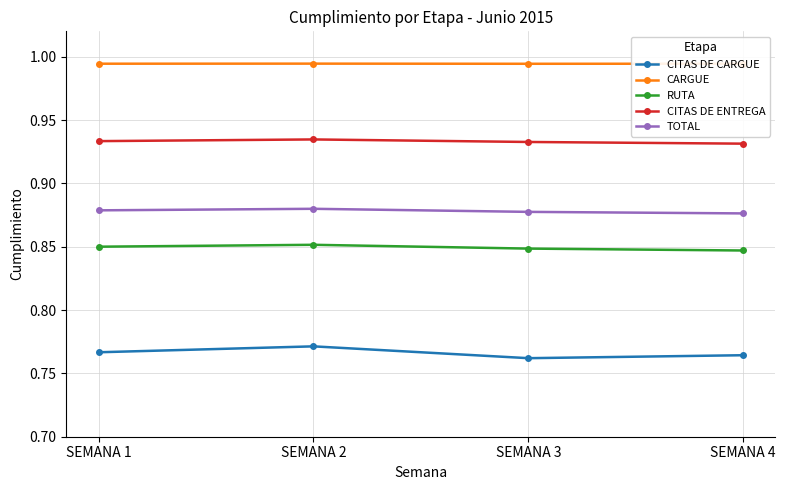

List the series in order of their peak value, lowest first.

CITAS DE CARGUE, RUTA, TOTAL, CITAS DE ENTREGA, CARGUE